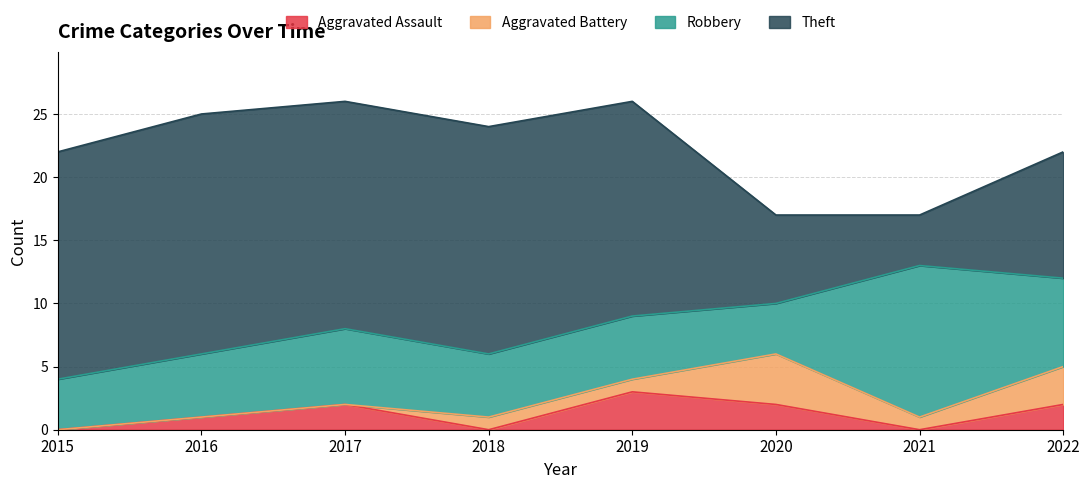

What is the value of the Theft point at the 4th from the left?

18